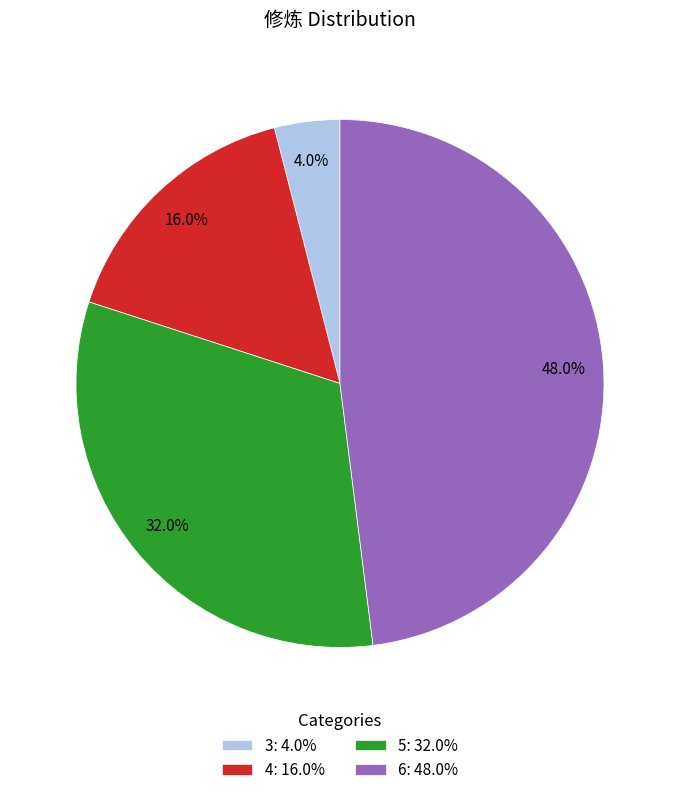

How many slices are in this pie chart?

4